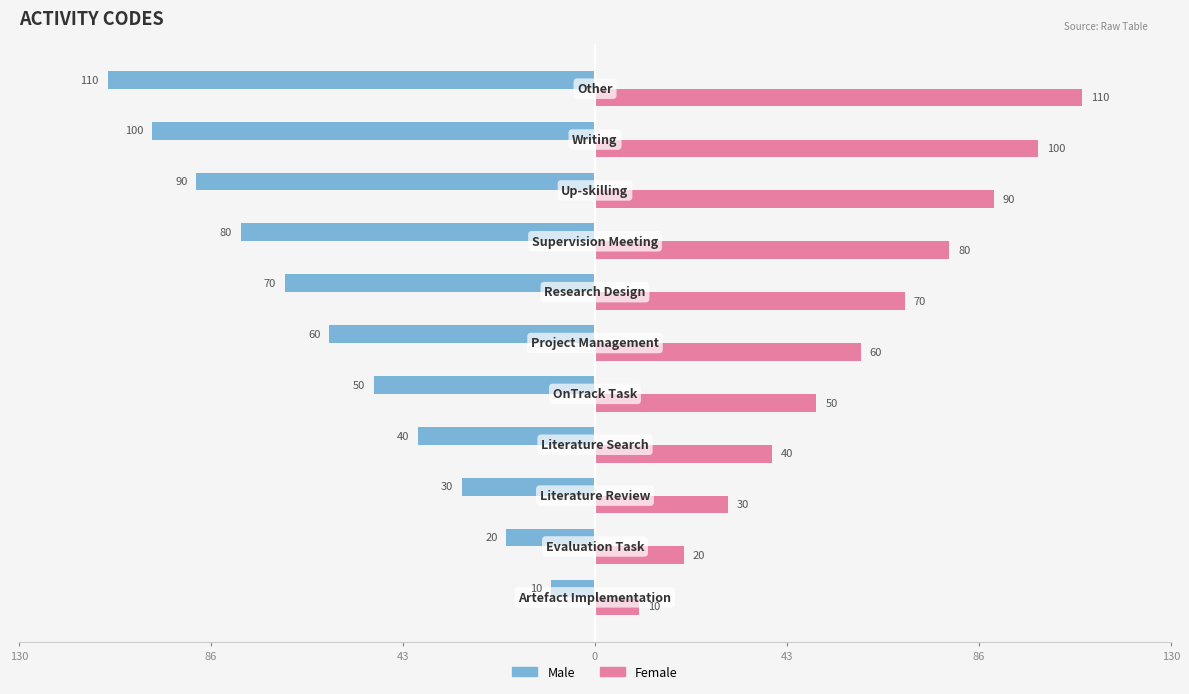

What are all the series names shown in the legend?

Male, Female